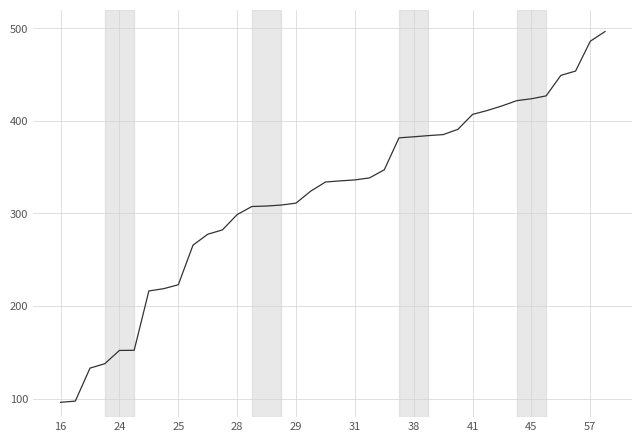

How many lines are shown in the chart?

1